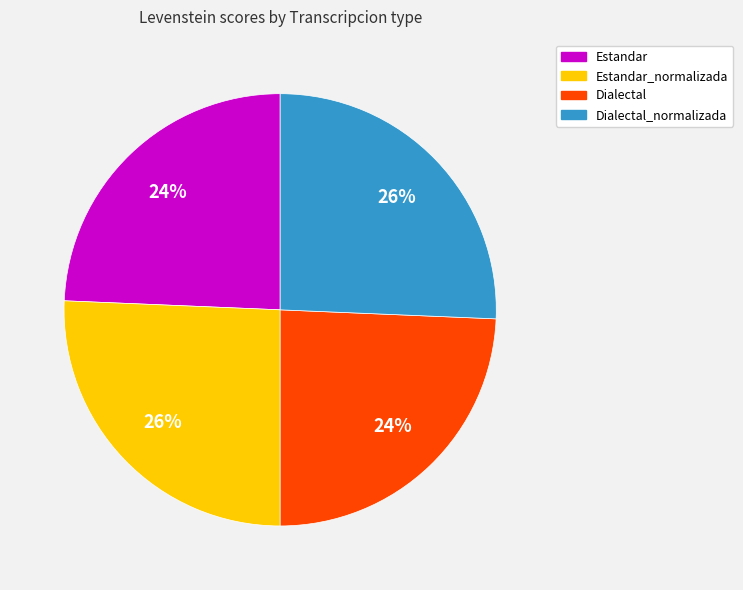

How many slices are in this pie chart?

4